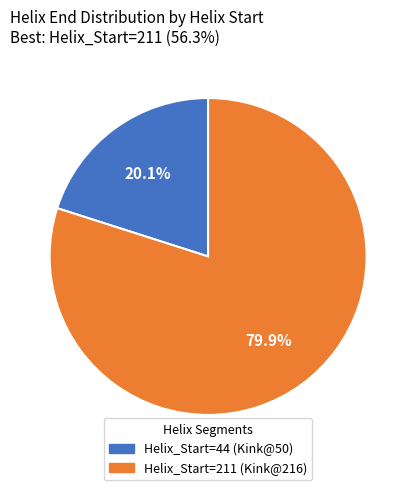

Does any single category account for the majority?

Yes